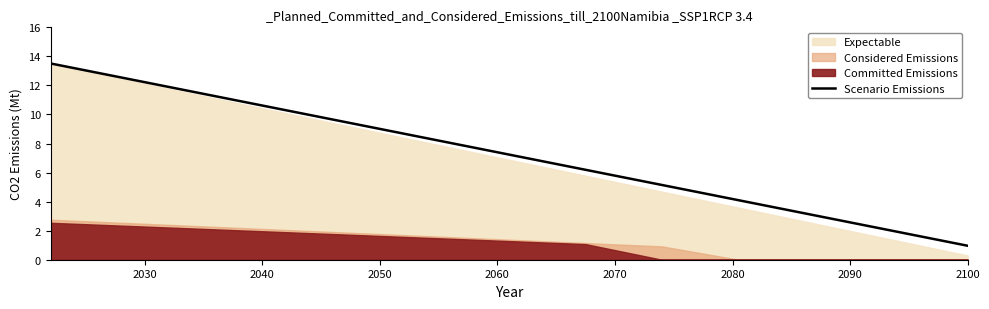

What is the difference between the maximum and minimum values?

12.6